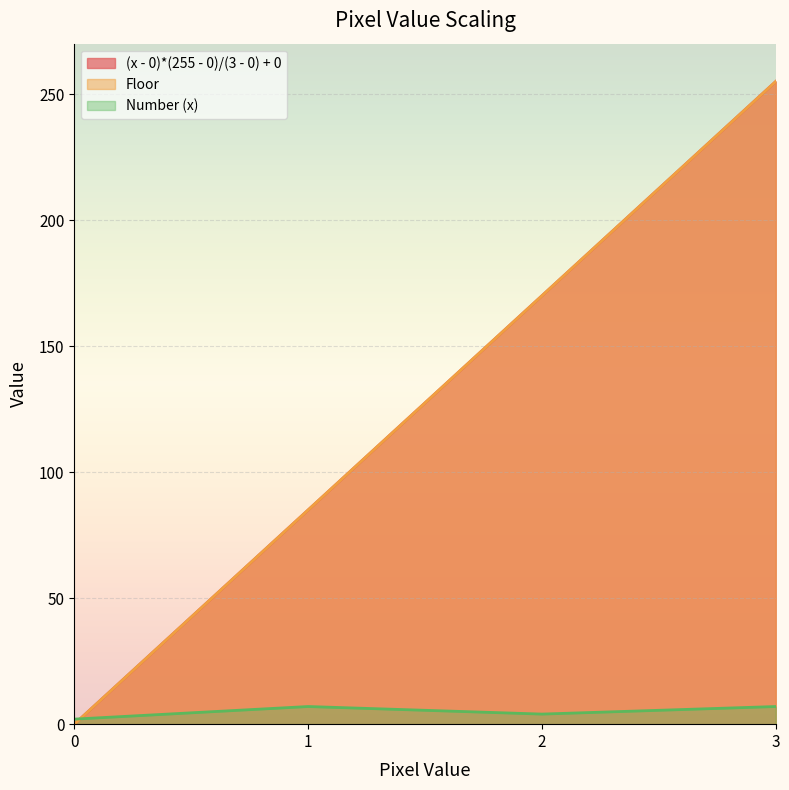

At which category is the sum across all series the highest?

3